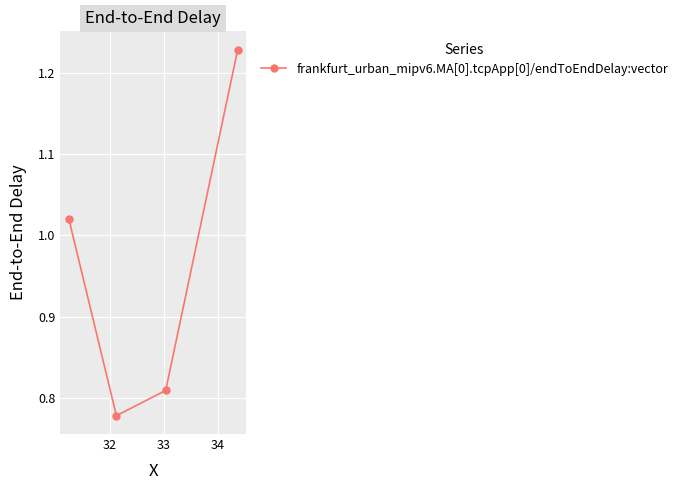

Is this an area chart (filled region under the line)?

No